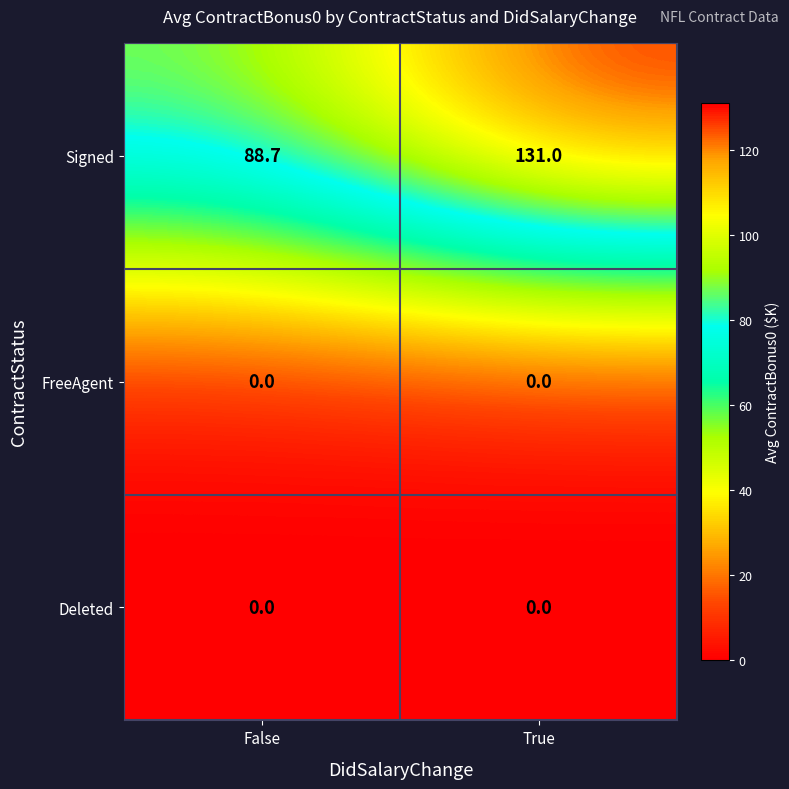

What is the difference between the highest and lowest values at False?

88.7